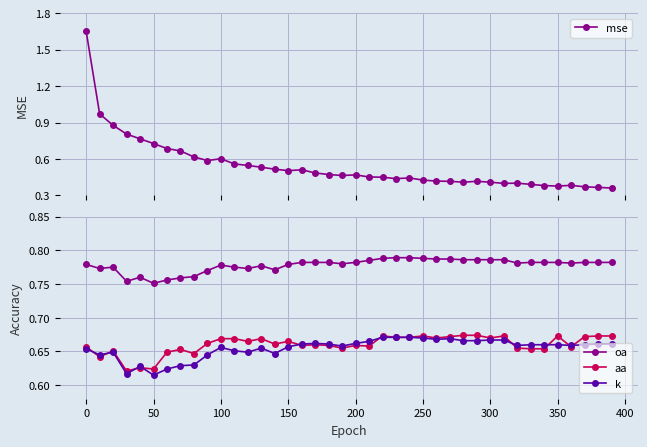

At how many categories does at least one series exceed 0?

40